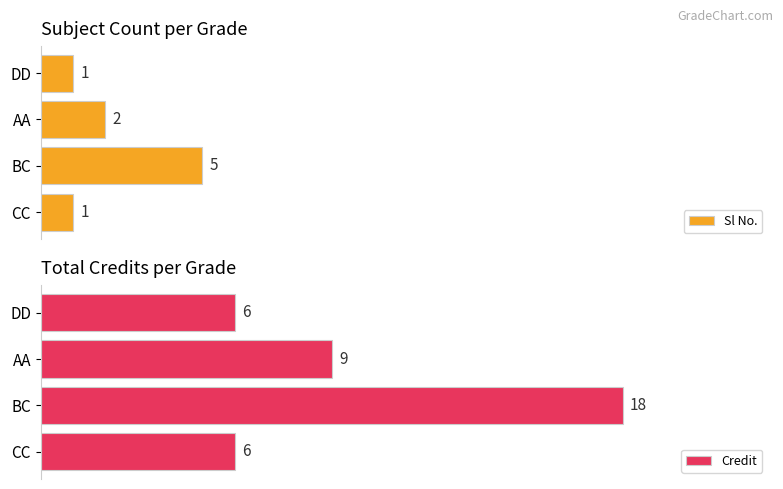

What is the total value across all series at DD?

7